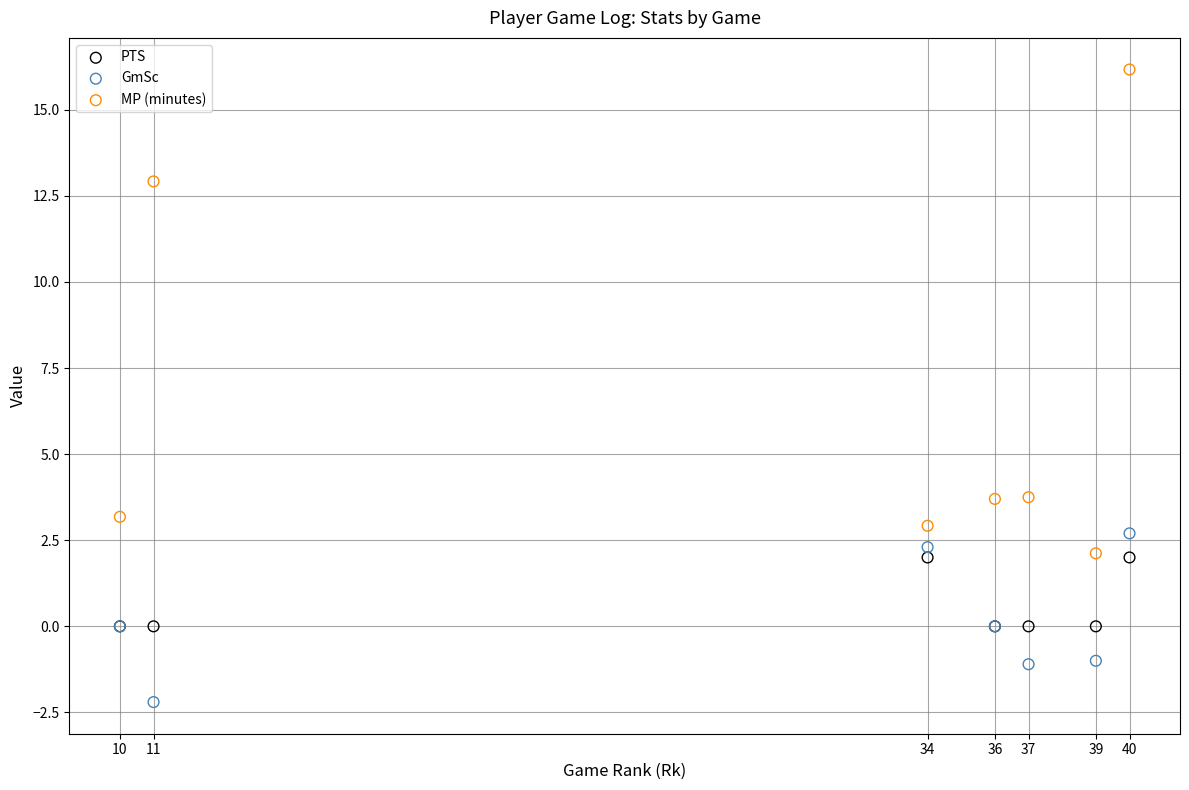

In the MP (minutes) series, what Y value is closest to 9?

12.9